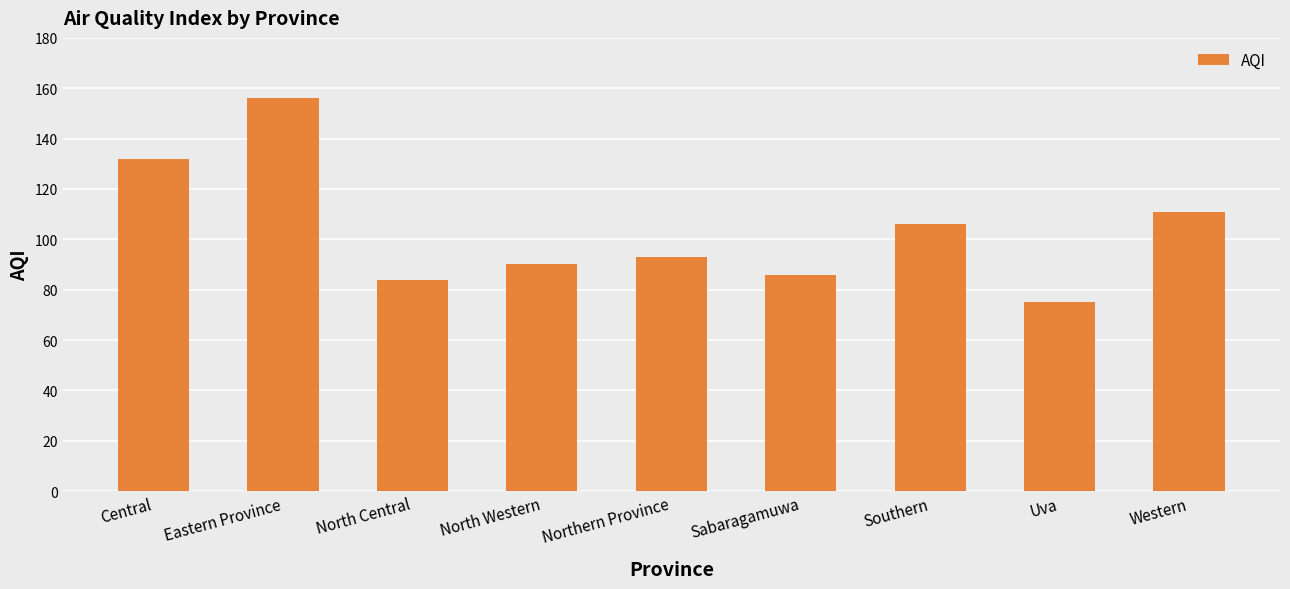

Reading left to right, extract all data points from this chart.

Central=132	Eastern Province=156	North Central=84	North Western=90	Northern Province=93	Sabaragamuwa=86	Southern=106	Uva=75	Western=111